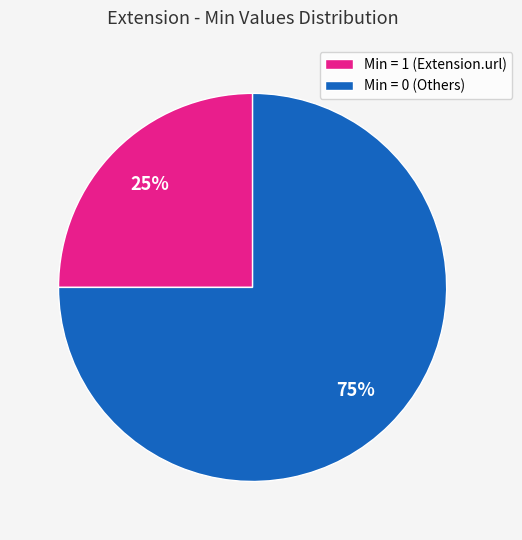

Between Min = 0 (Others) and Min = 1 (Extension.url), which is larger?

Min = 0 (Others)